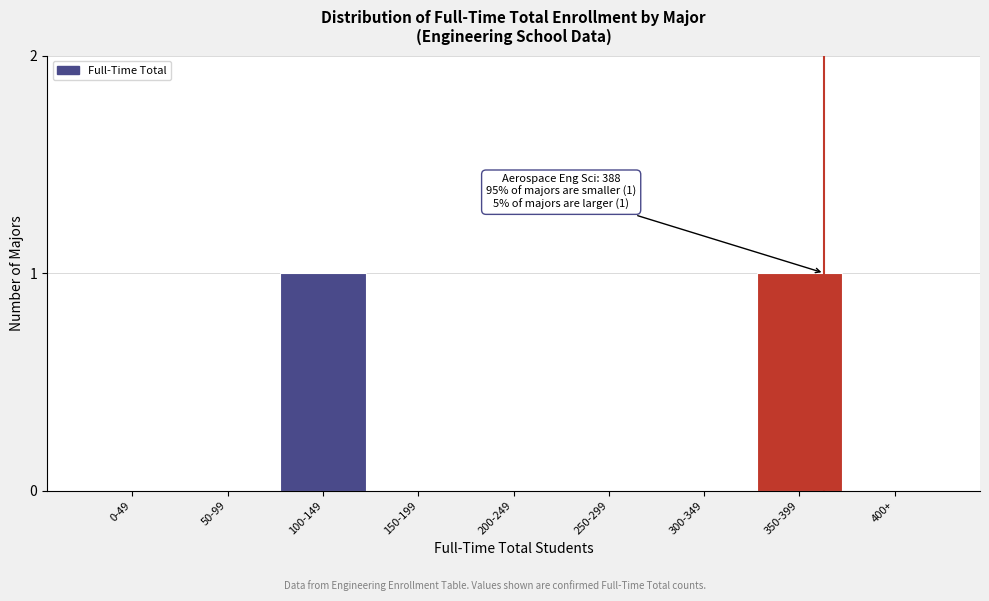

Reading left to right, transcribe all the data shown in this chart.

0-49=0	50-99=0	100-149=1	150-199=0	200-249=0	250-299=0	300-349=0	350-399=1	400+=0